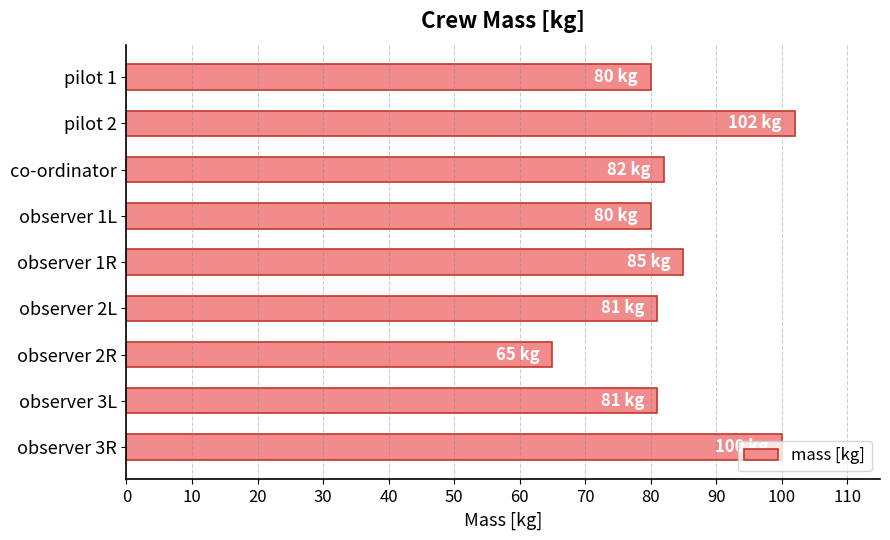

What is the minimum value shown in the chart?

65